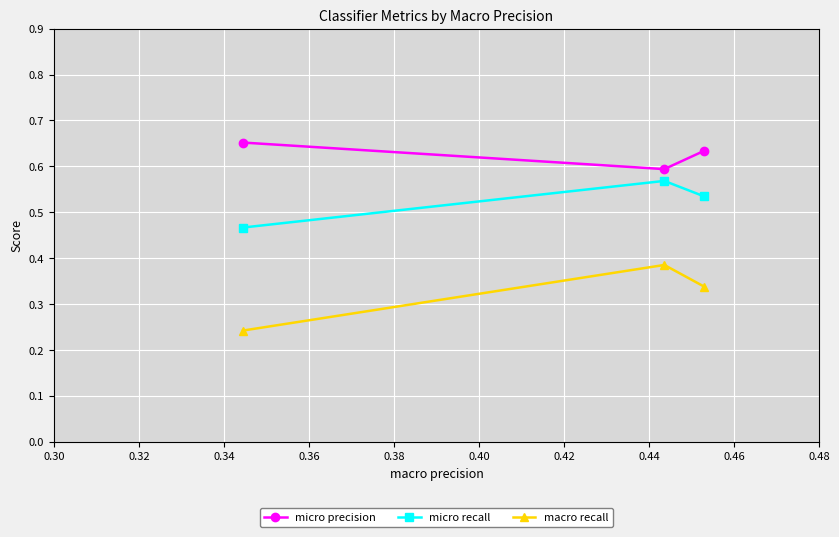

What is the sum of all micro recall values?

1.6